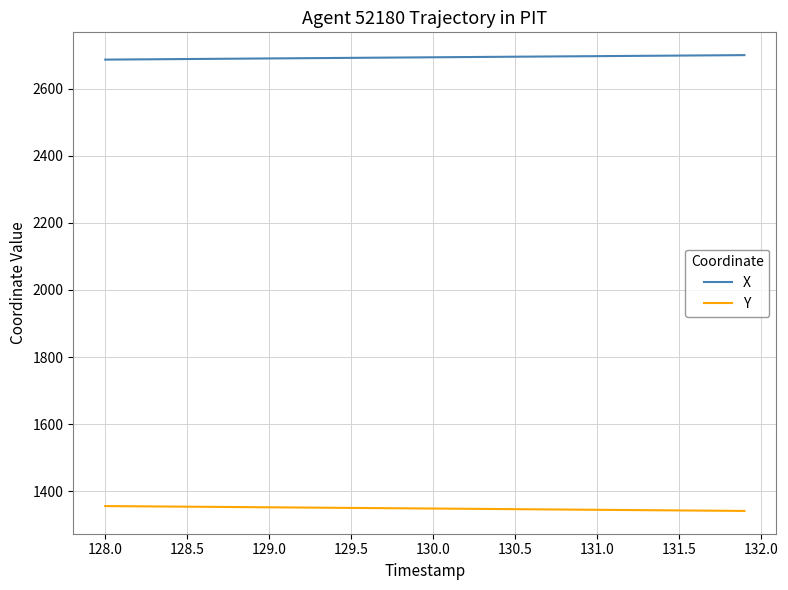

True or false: X and Y cross at least once.

False